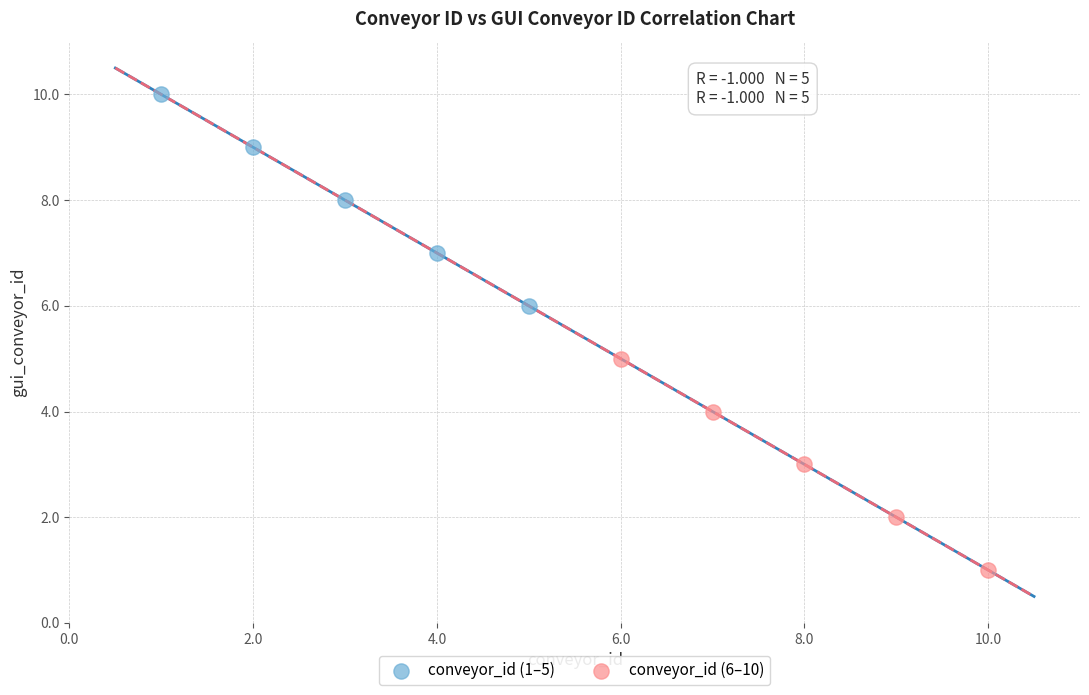

Which series reaches the minimum Y coordinate?

conveyor_id (6–10)